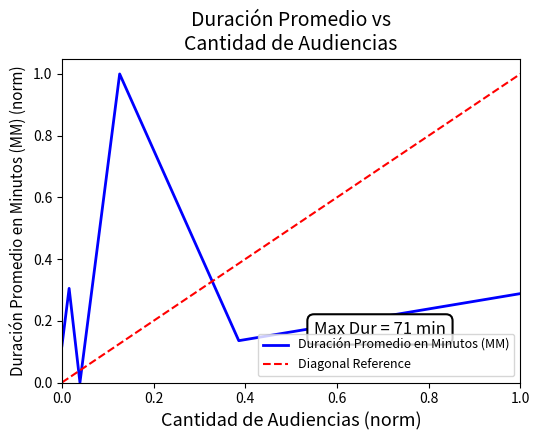

True or false: the data shows 0.2 at 0.0.

False